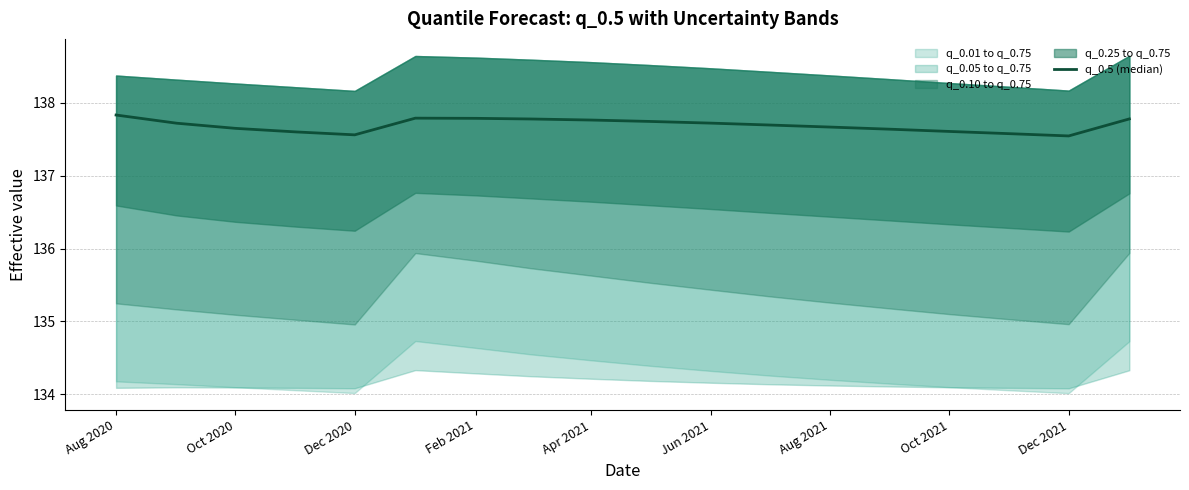

Count the values in the range 137 to 138.

18